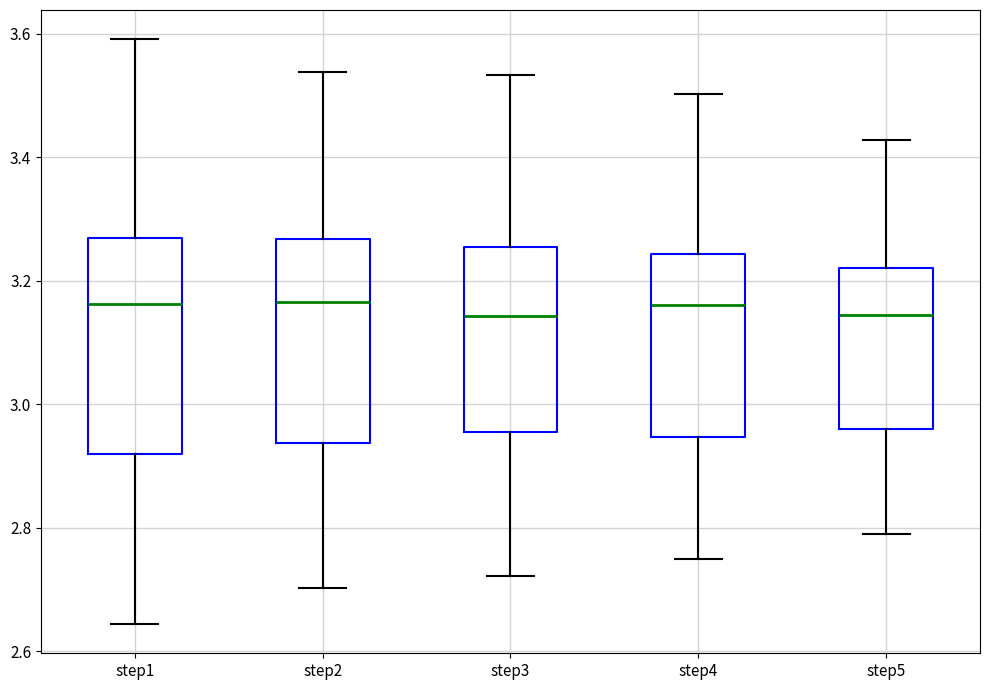

Comparing the boxes themselves (not the whiskers), which one is the tallest?

step1